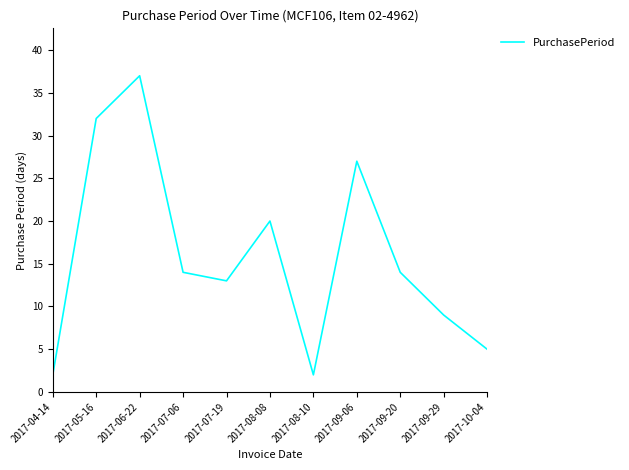

How many values are below 14?

5